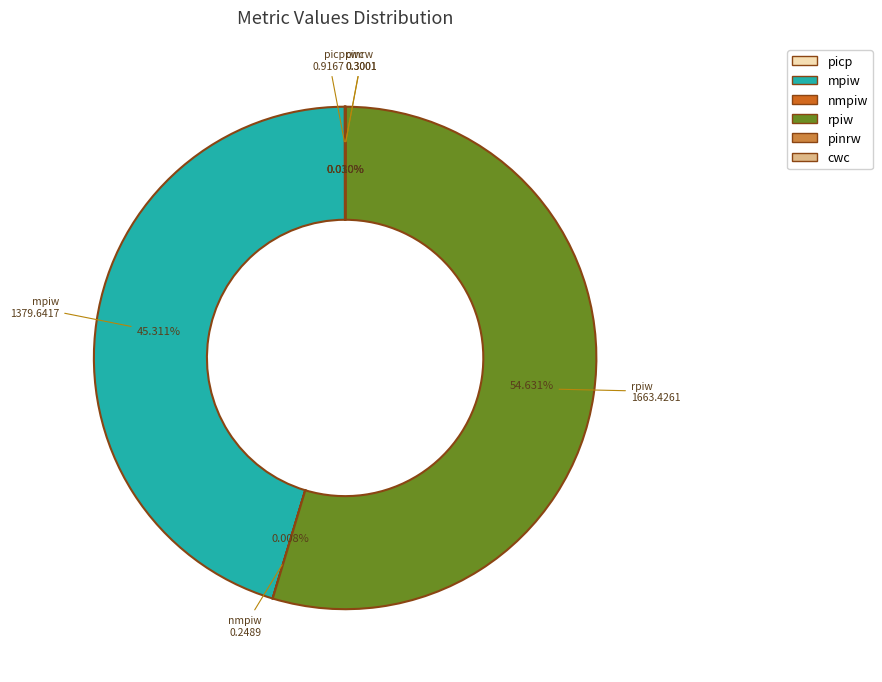

Which category has the biggest portion of the pie?

rpiw